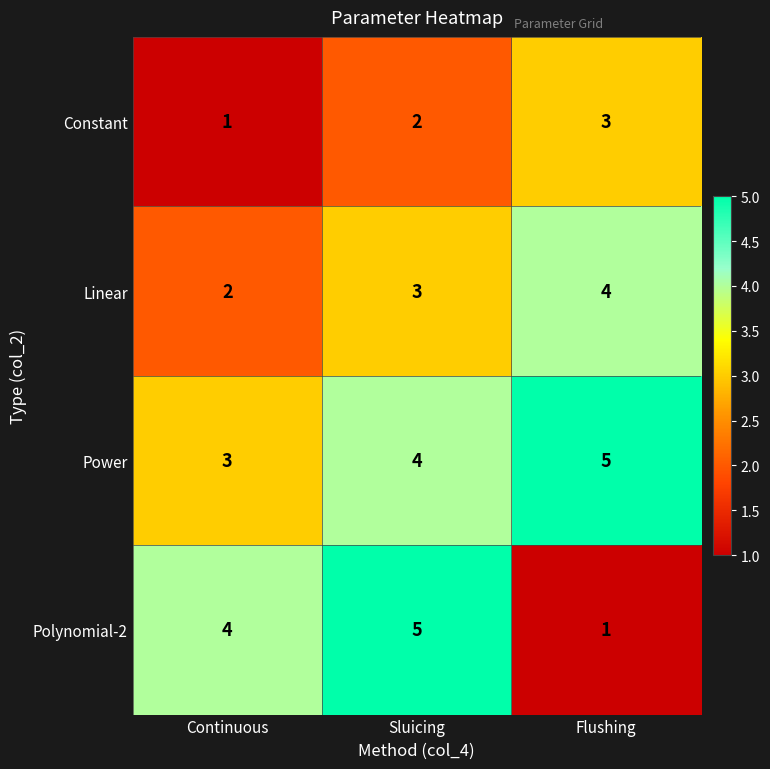

What is the highest value of the Power series?

5